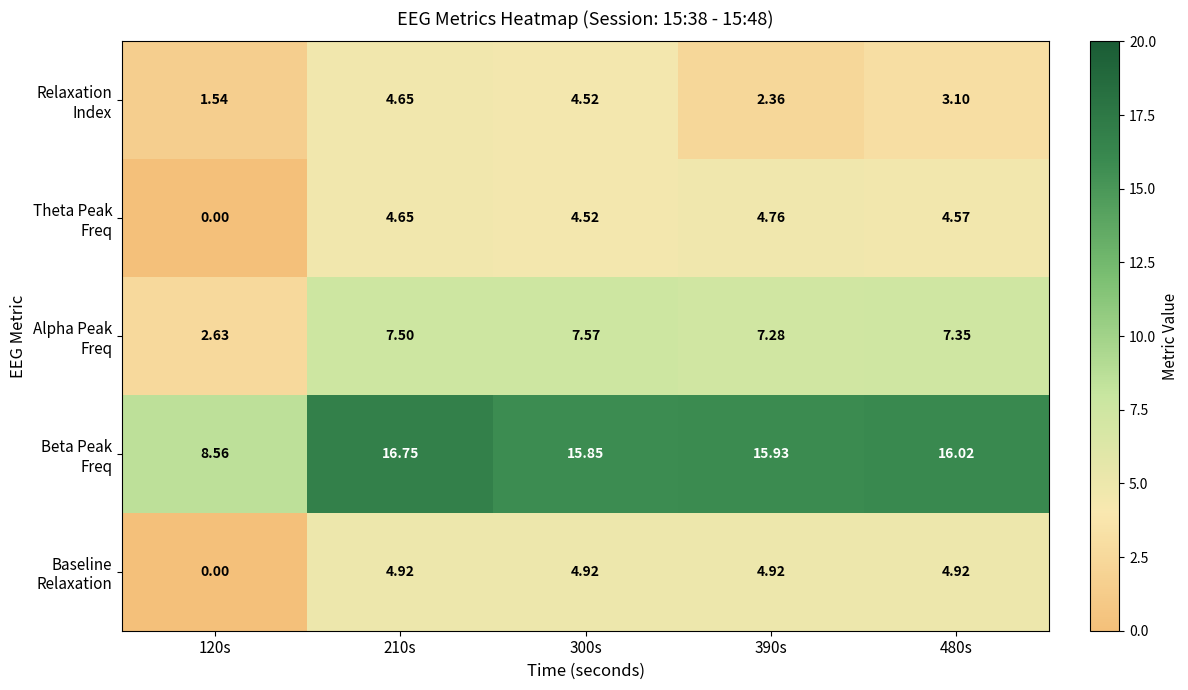

How many data points does each series have?

5